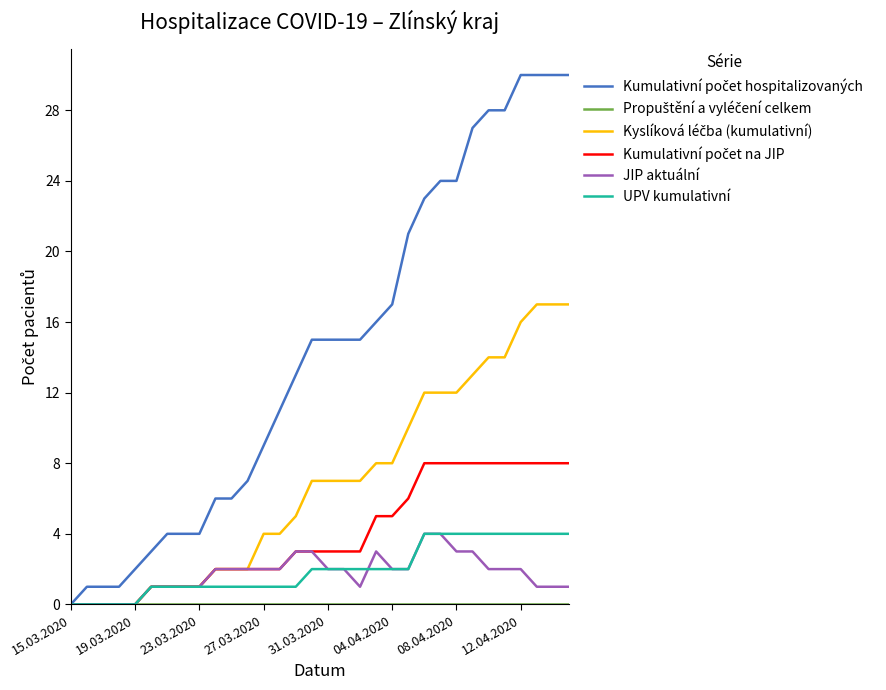

What is the maximum value shown in the chart?

30